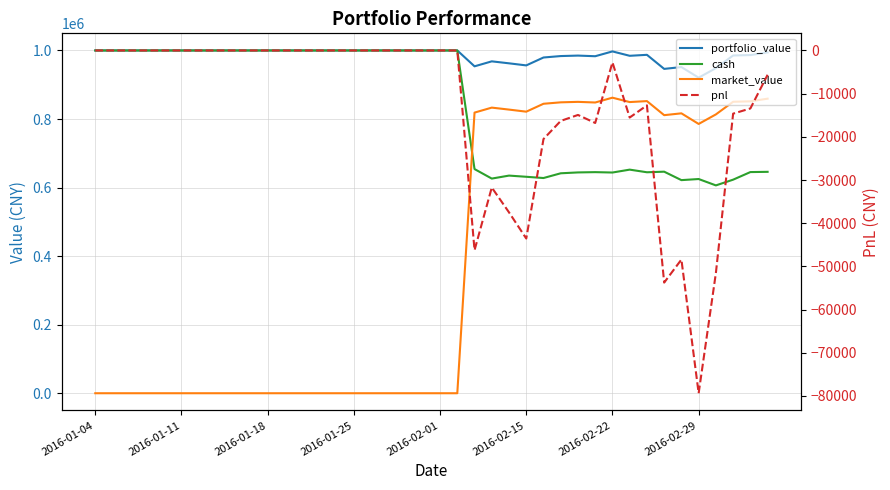

What is the average value of the portfolio_value series?

986867.5